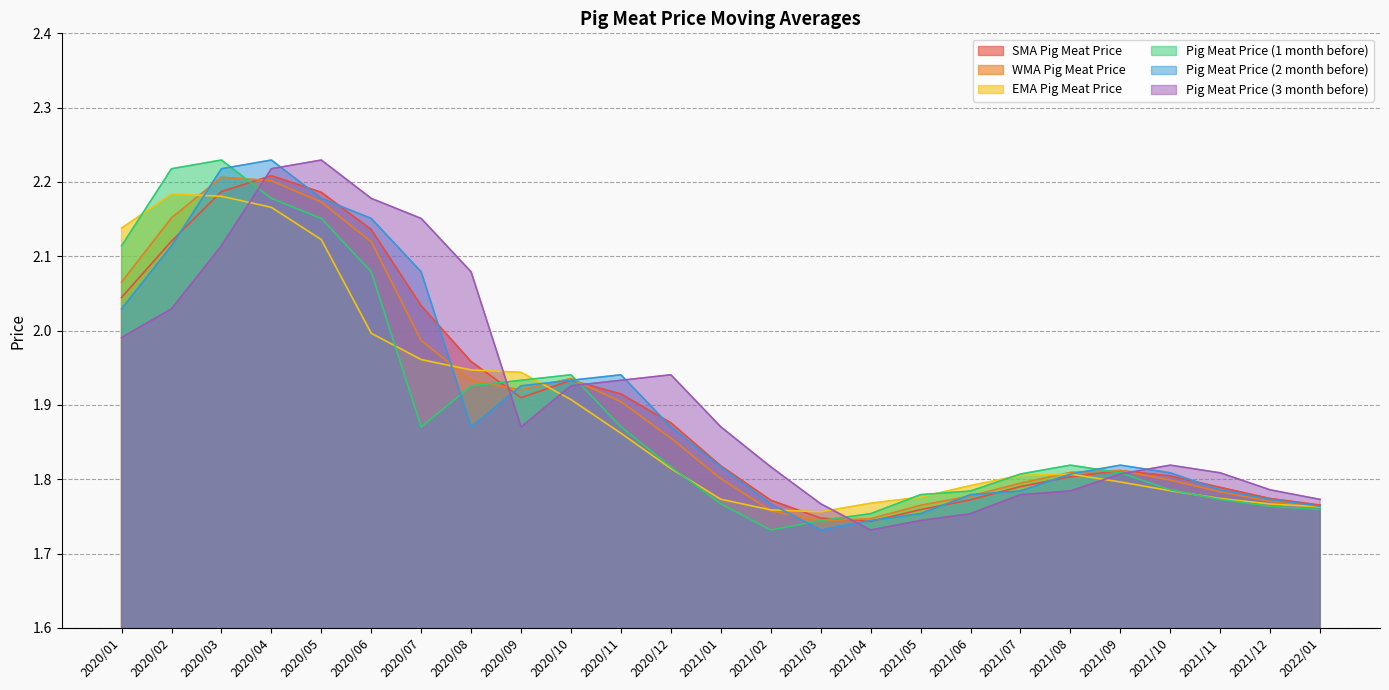

Does the chart have visible grid lines?

Yes